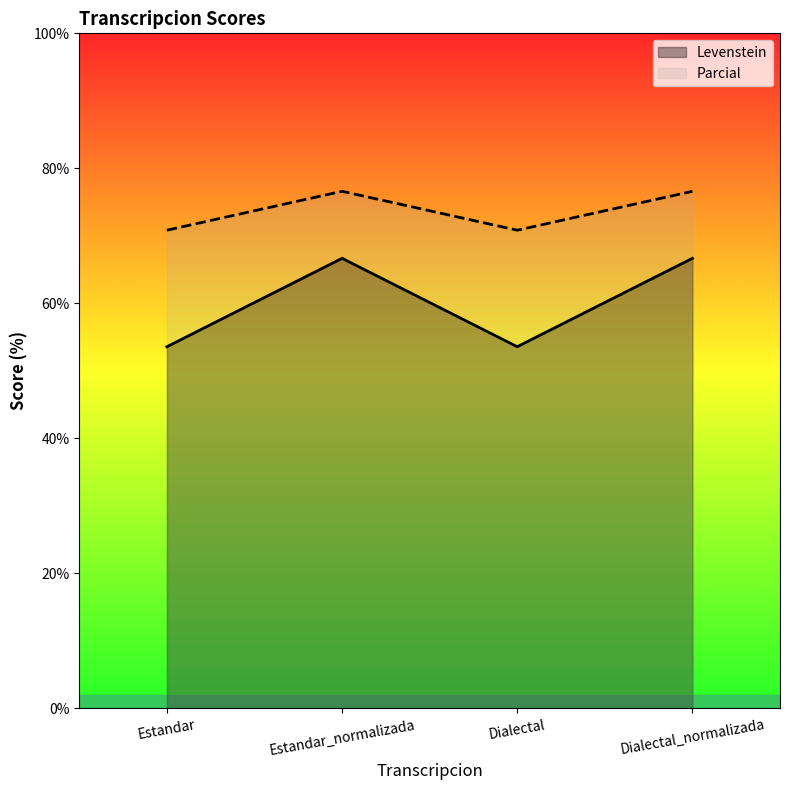

Reading left to right, extract all data points from this chart.

Levenstein: 53.6	66.7	53.6	66.7
Parcial: 70.8	76.6	70.8	76.6